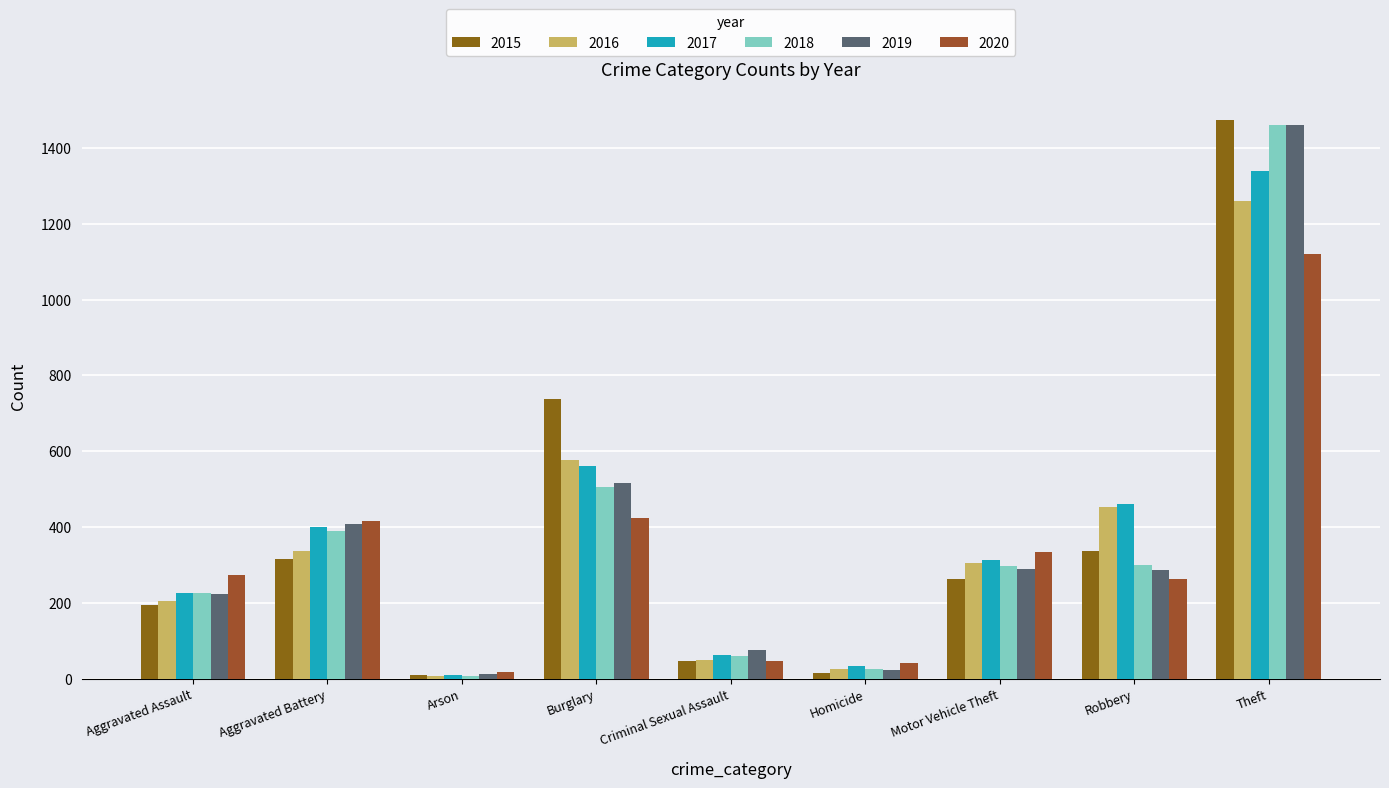

What is the difference between the second highest and second lowest values in the 2019 series?

495